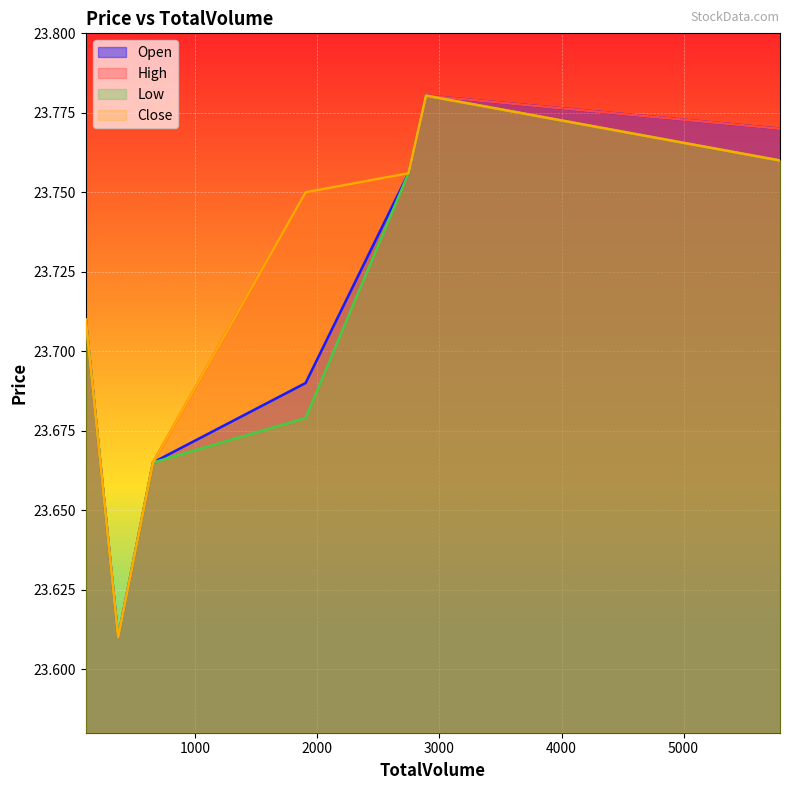

Where is the first local maximum for Low?

2890